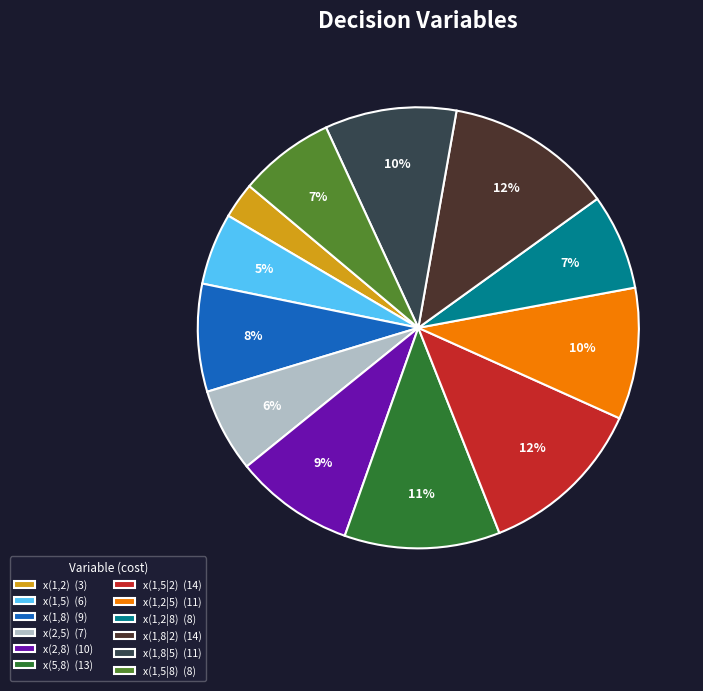

To the nearest percent, what portion does x(2,8) (10) represent?

9%